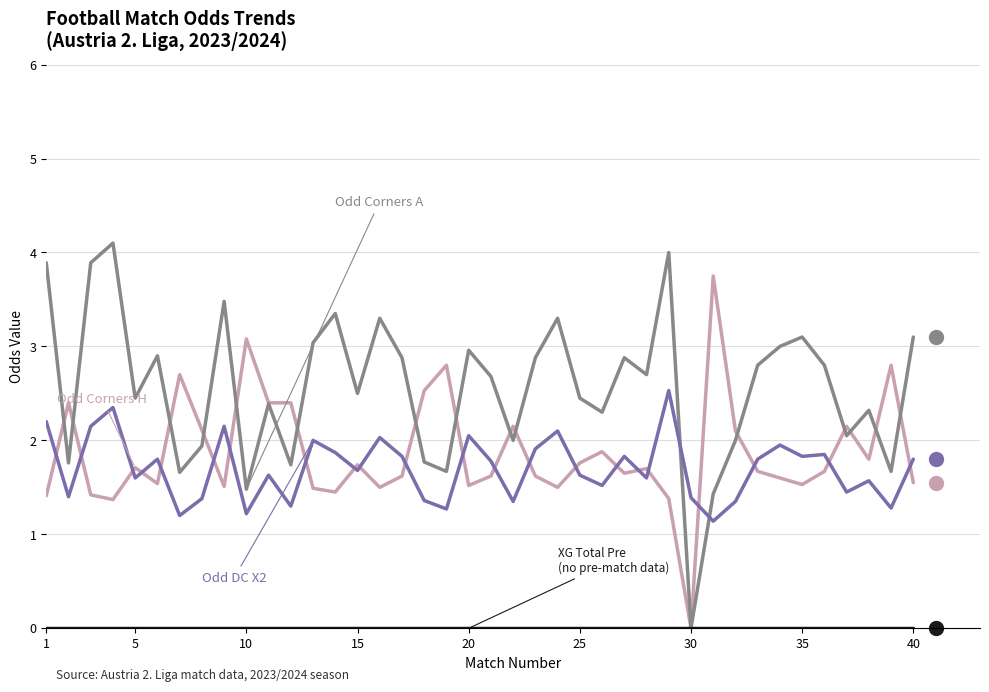

What is the greatest value displayed?

4.1